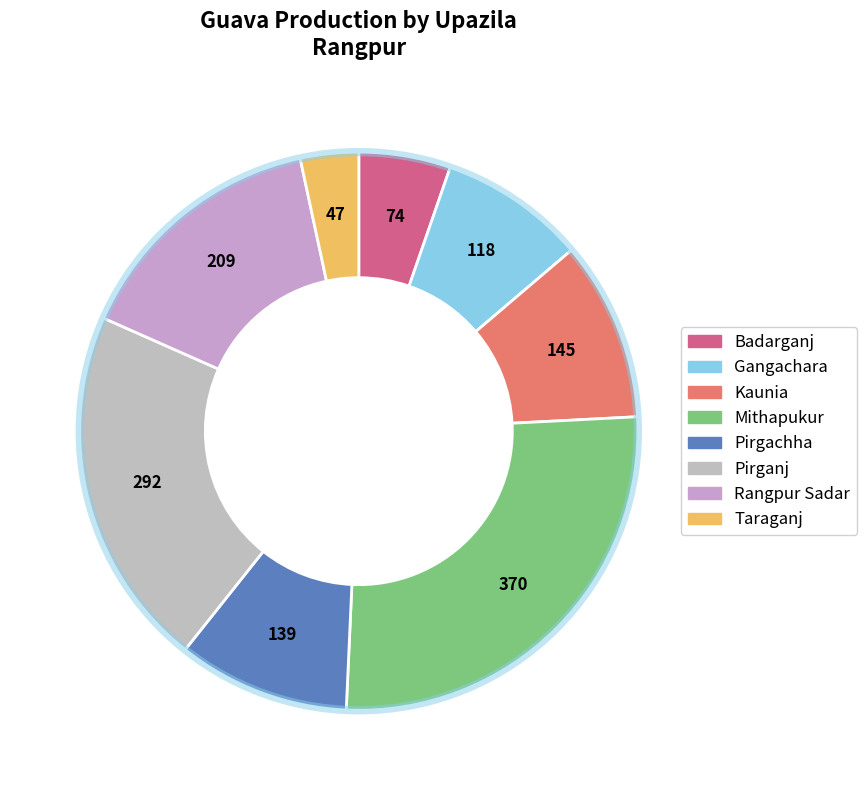

Is there any slice that represents more than half of the pie?

No